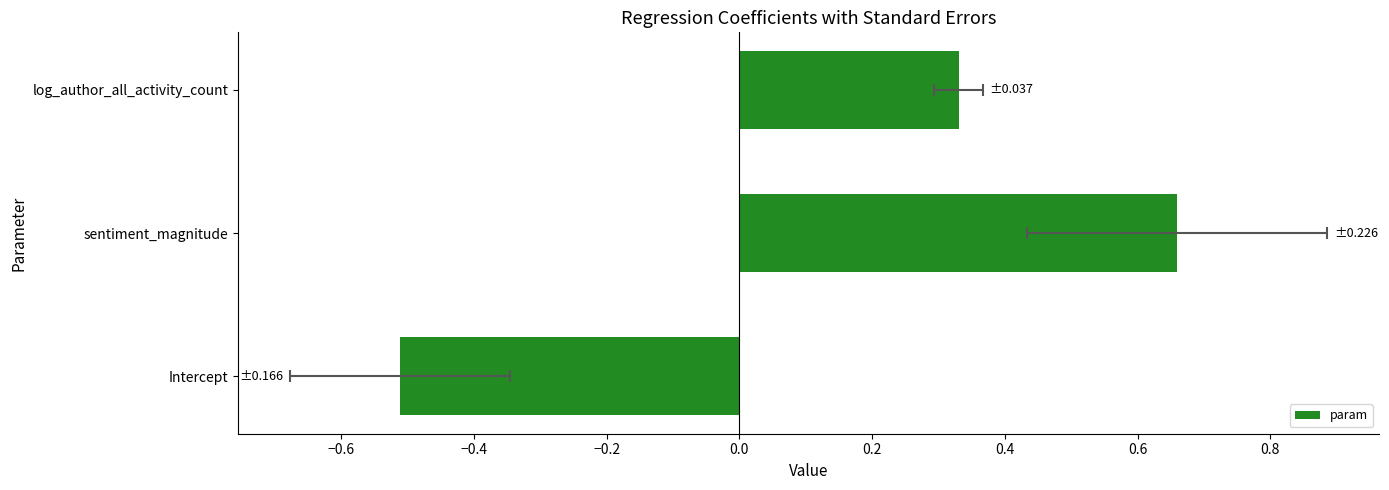

True or false: the data shows 0.2 at log_author_all_activity_count.

False